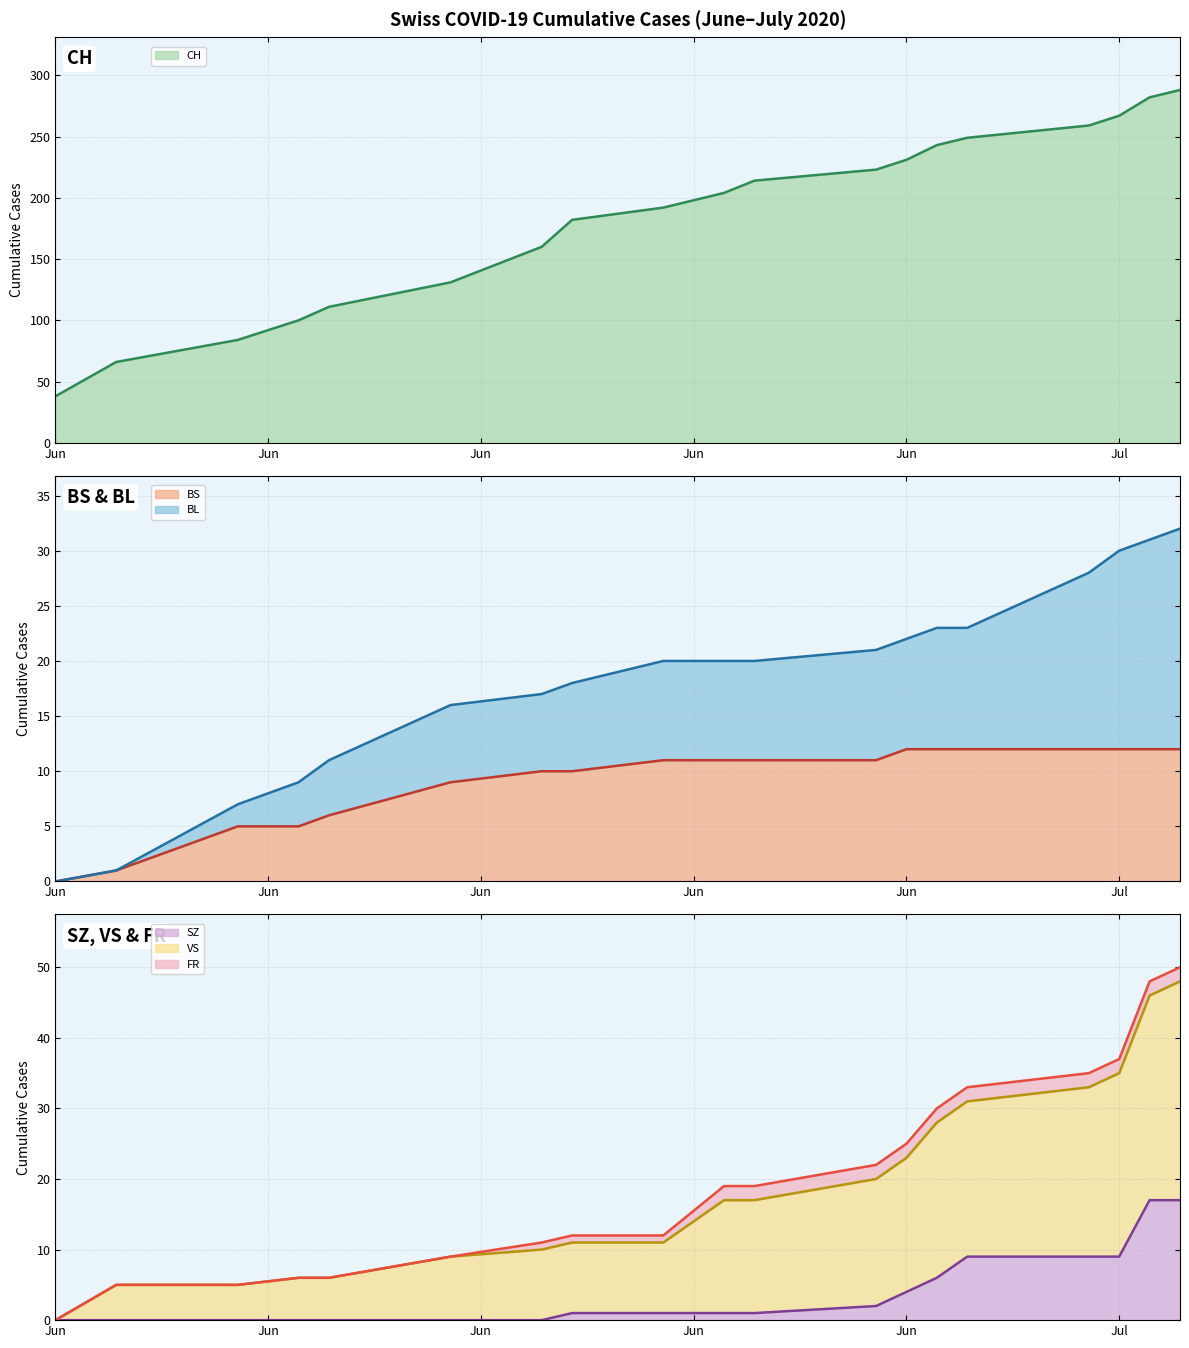

True or false: VS boundary has more than 0 interior local peaks.

False